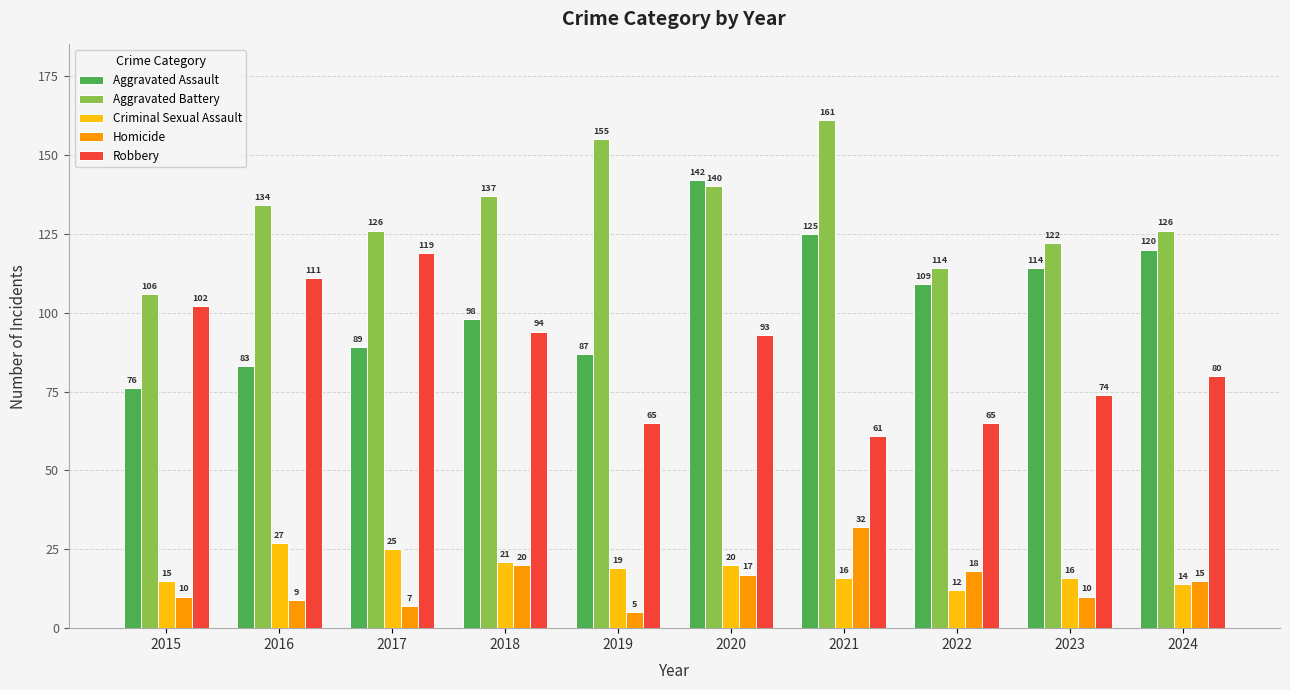

What is the value of the Aggravated Battery bar at the 7th from the left?

161